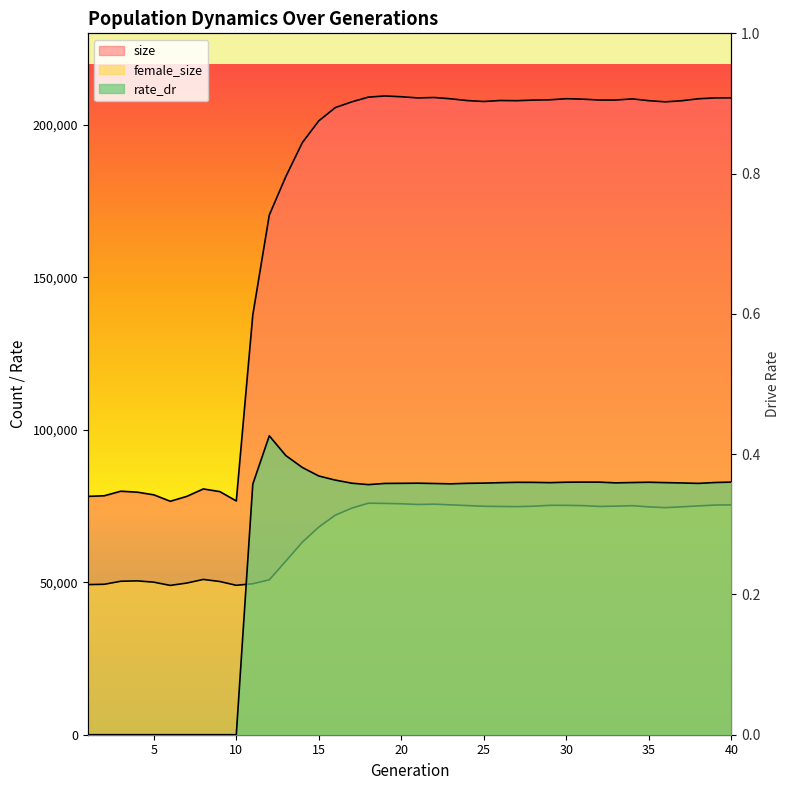

Where does the size series first go above 207910?

18